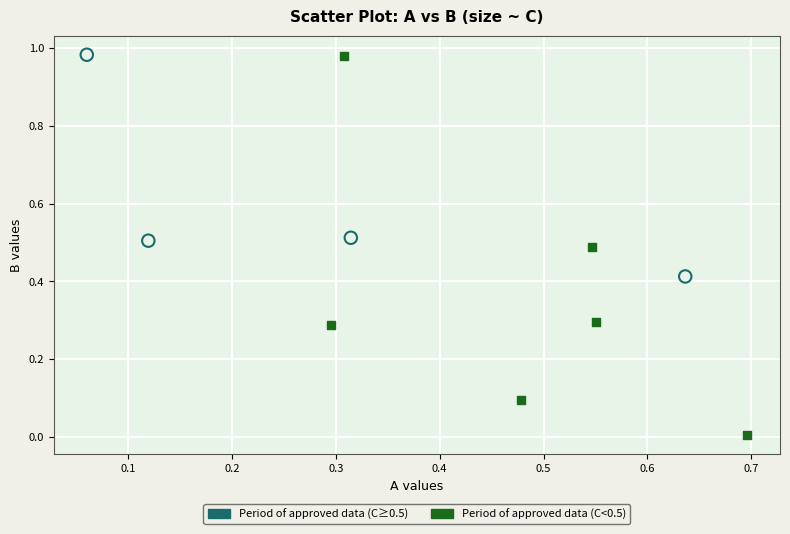

Which series has the widest spread of Y values?

Period of approved data (C<0.5)